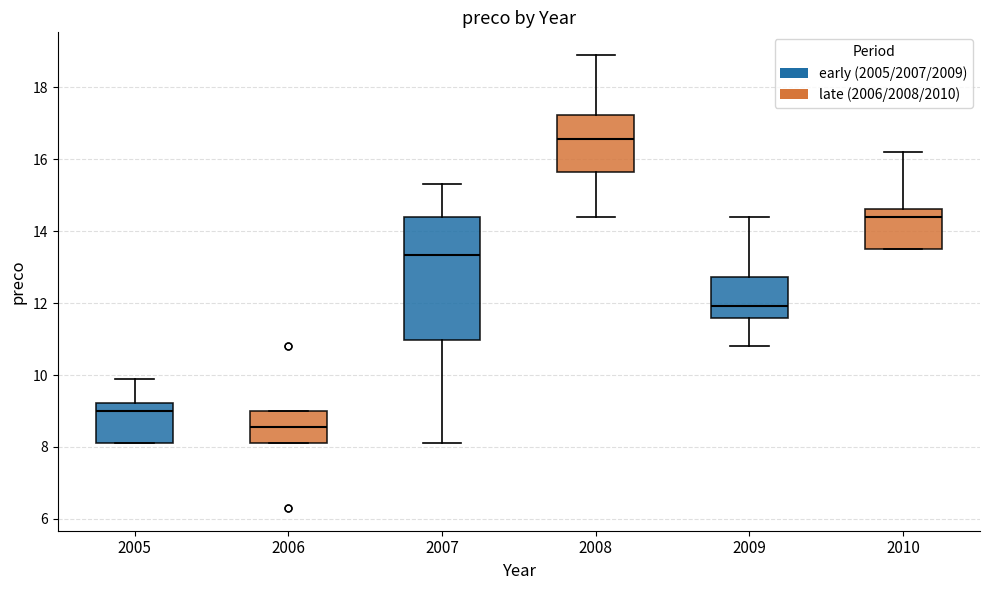

Where is the upper edge of the box at x = 2009 on the y-axis? The values are not printed on the chart, so give them approximately, as read against the axis.

12.8